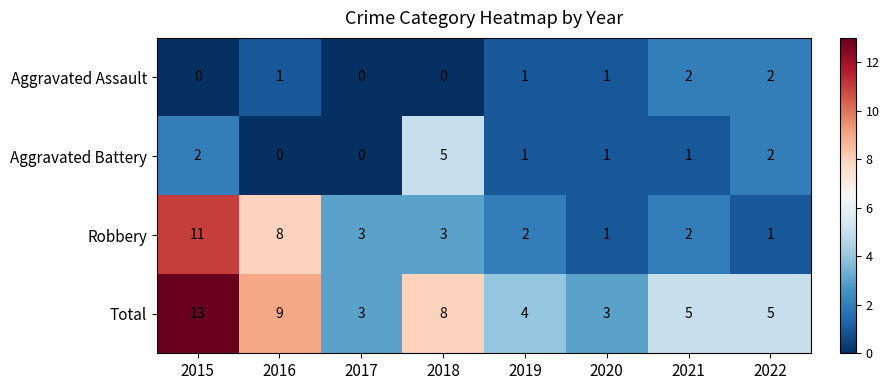

What is the sum of all Aggravated Battery values?

12